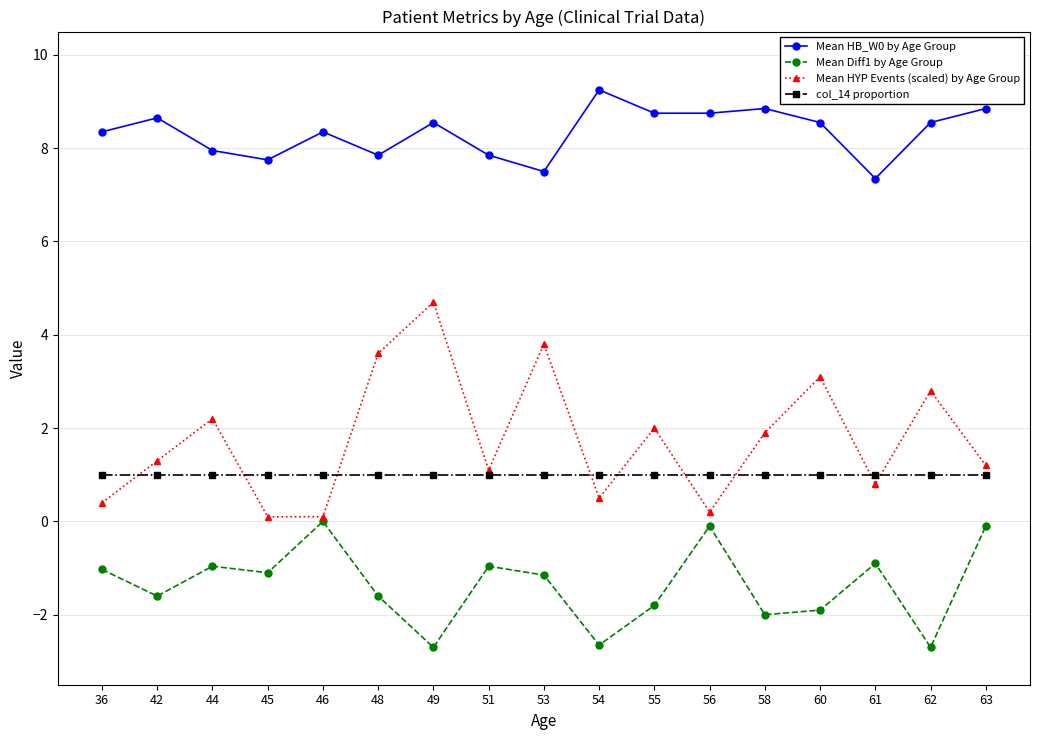

Which series has the largest total across all categories?

Mean HB_W0 by Age Group